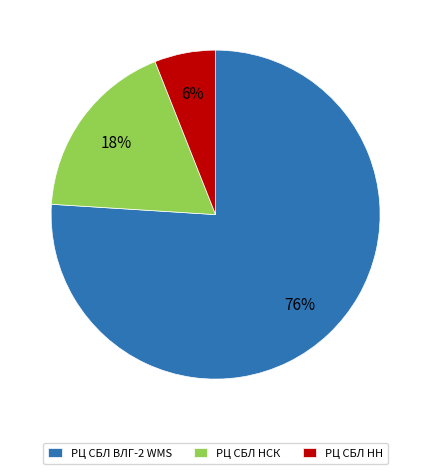

Which slice is the smallest?

РЦ СБЛ НН